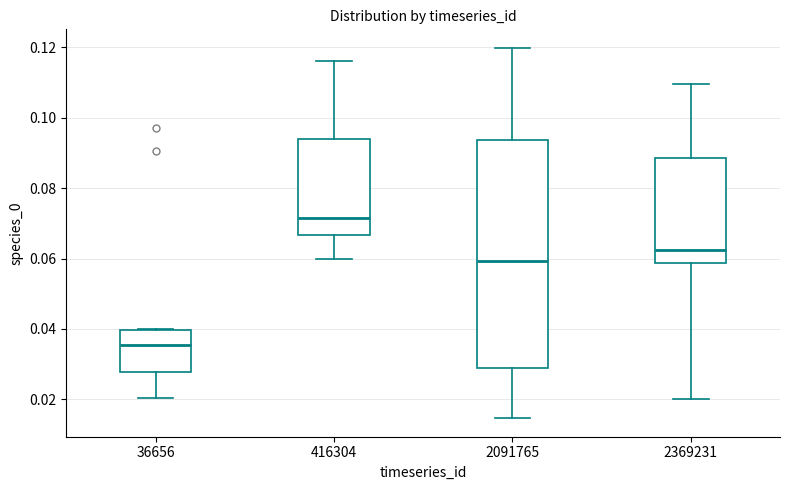

Which box's median line is the lowest?

36656